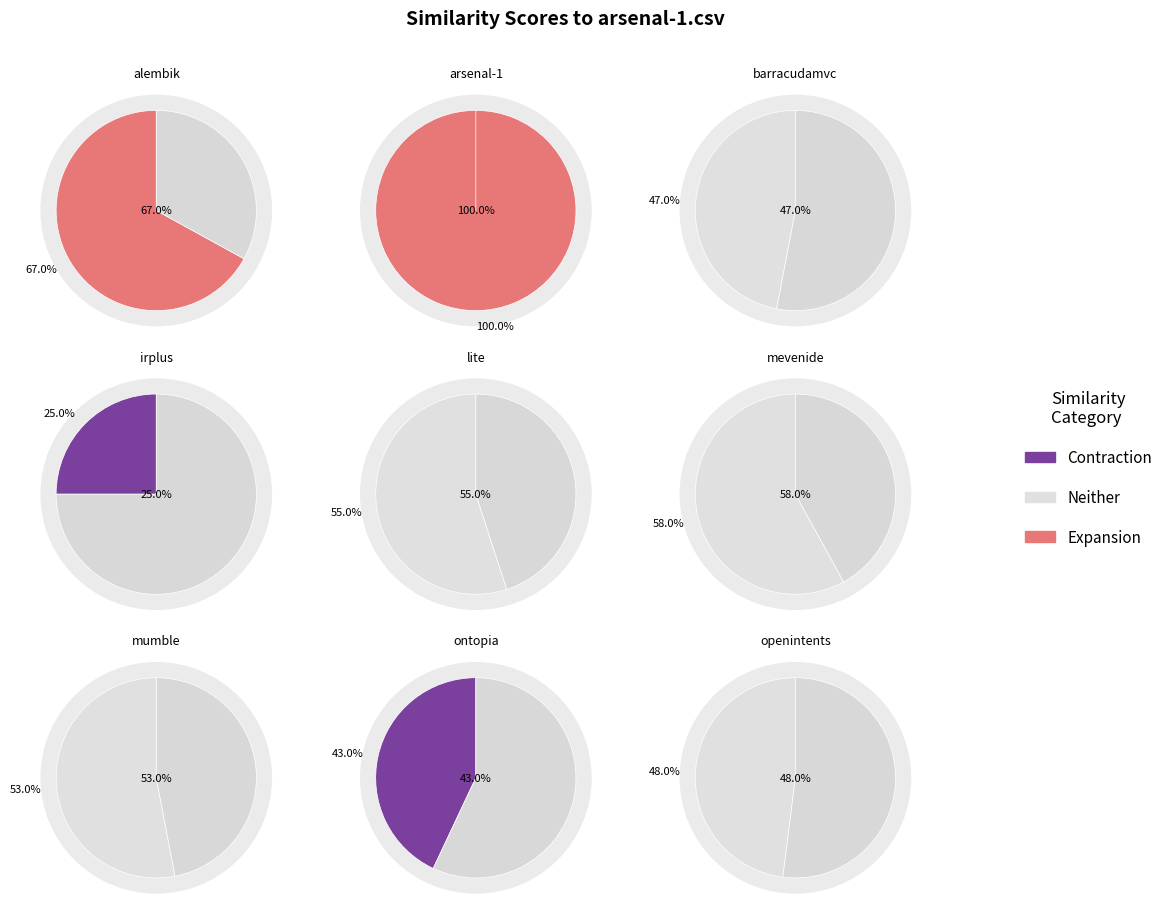

Count the number of slices in the pie.

9